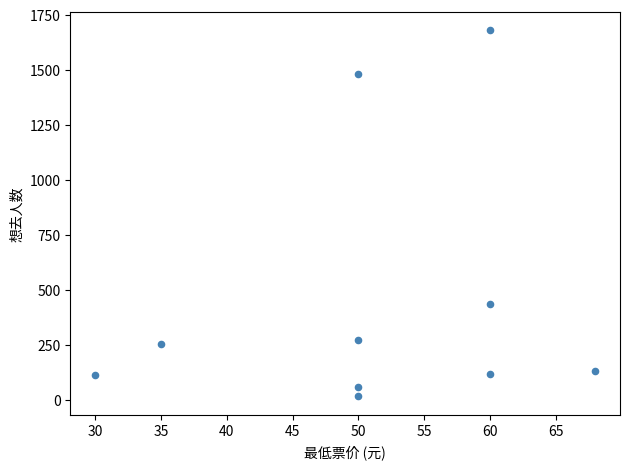

What is the average Y value?

457